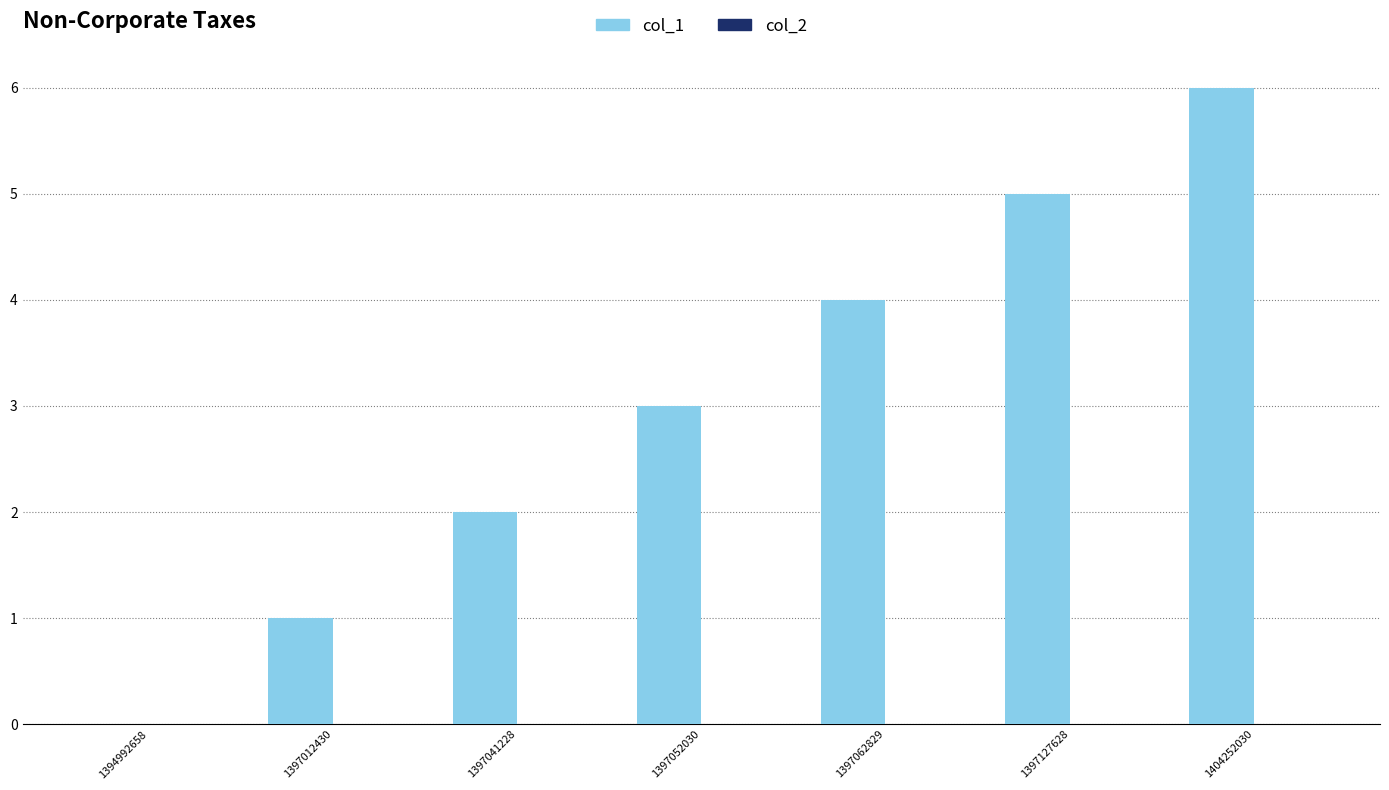

What is the greatest value displayed?

6